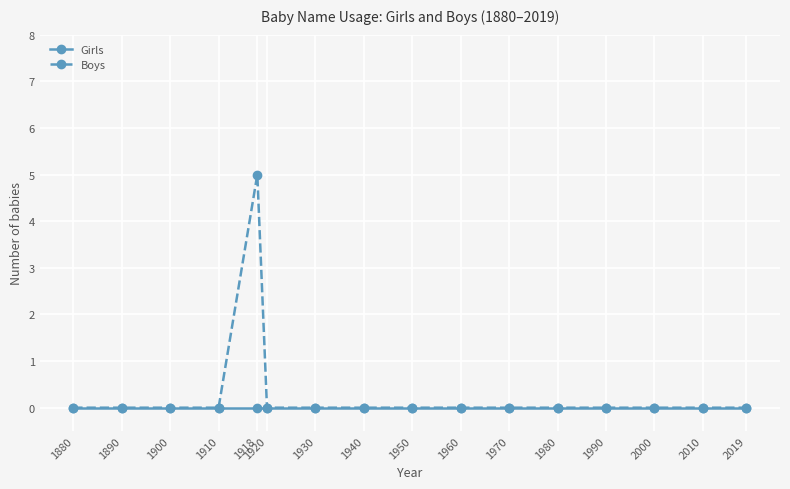

What are all the series names shown in the legend?

Girls, Boys